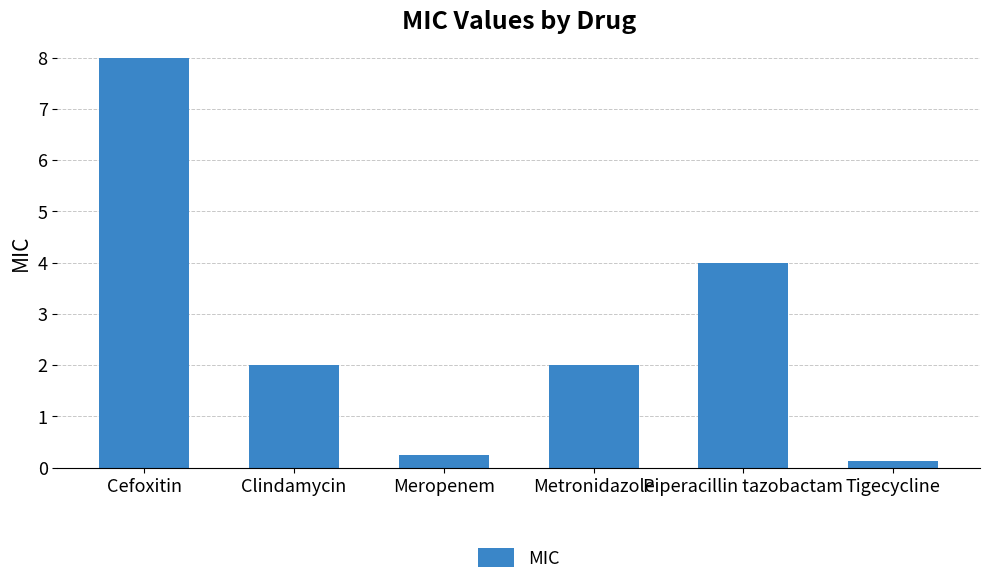

Does the chart contain stacked bars?

No